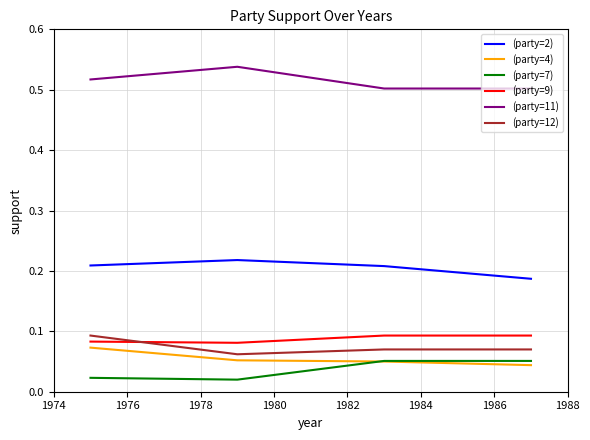

True or false: (party=2) and (party=12) intersect in this chart.

False